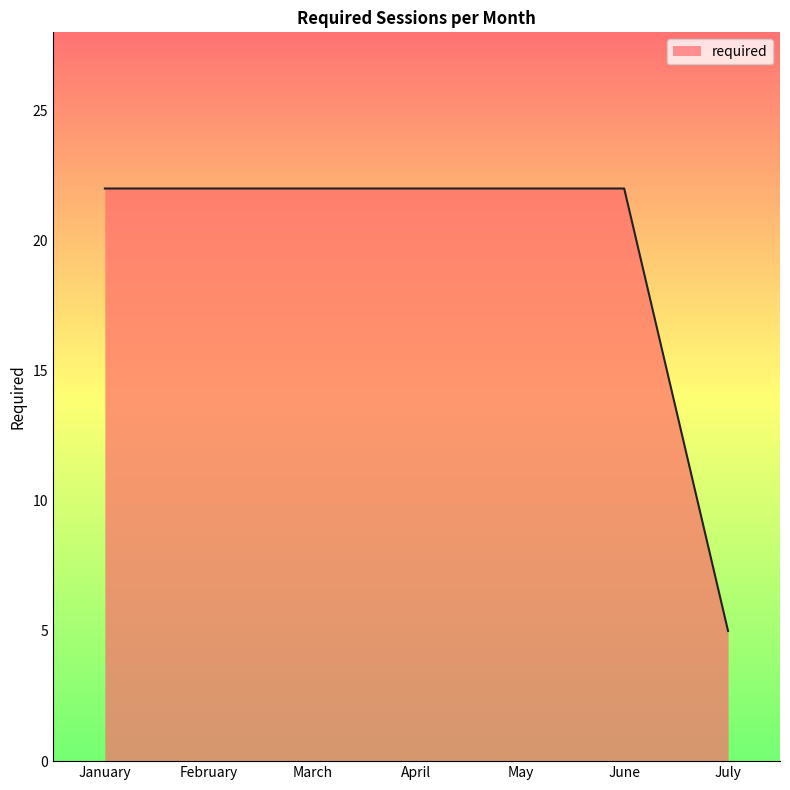

Is it true that the value at March is 31?

False